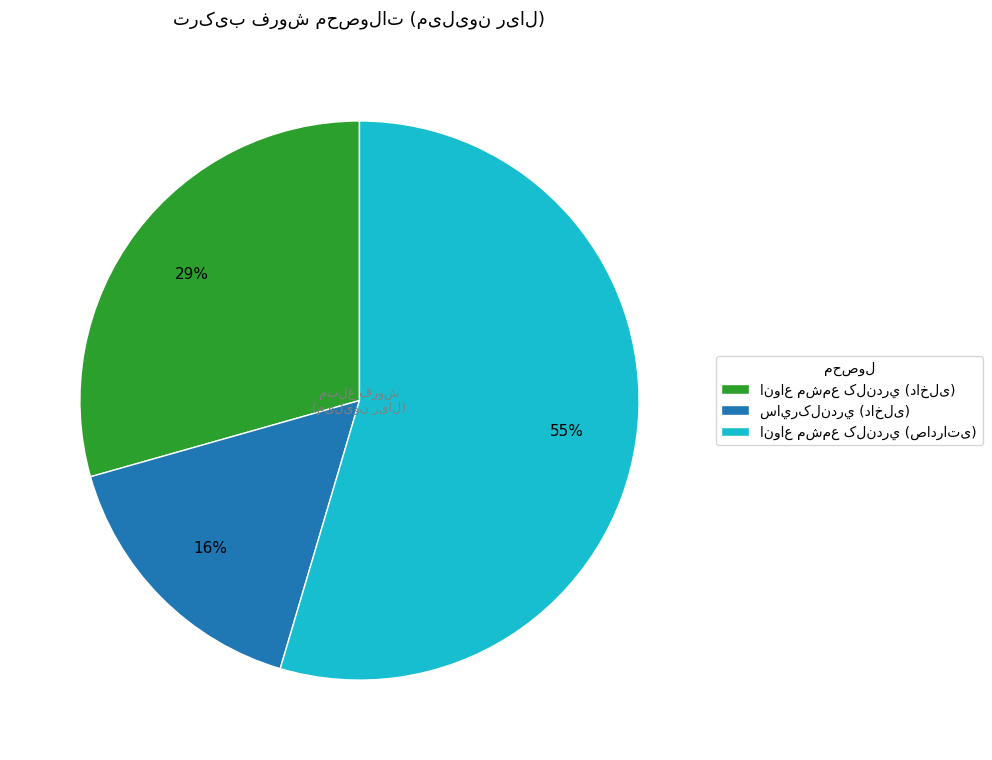

Count the number of slices in the pie.

3